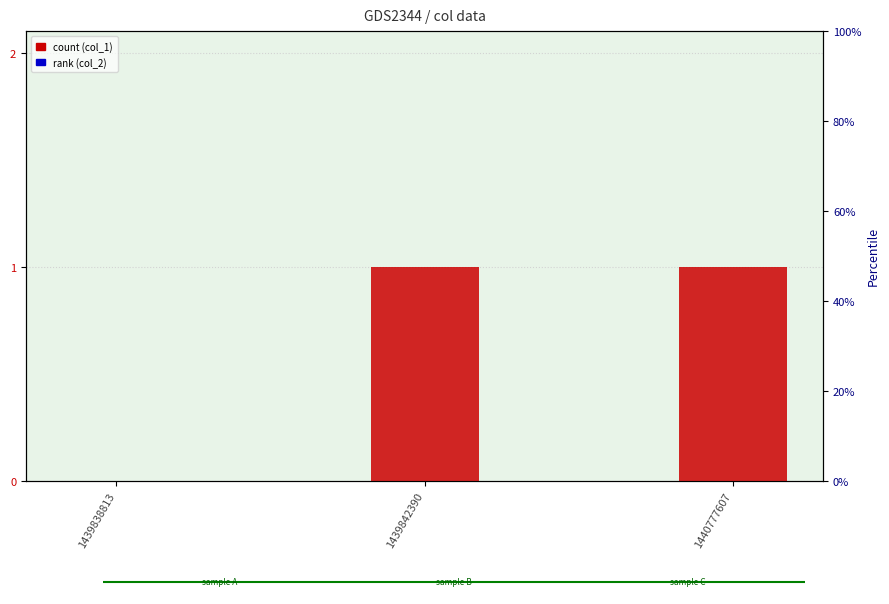

What is the spread (max minus min) of values at 1439842390?

1